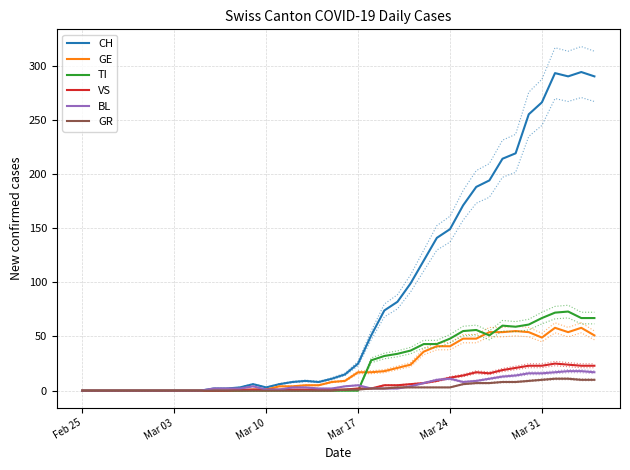

Which series has the largest total across all categories?

CH